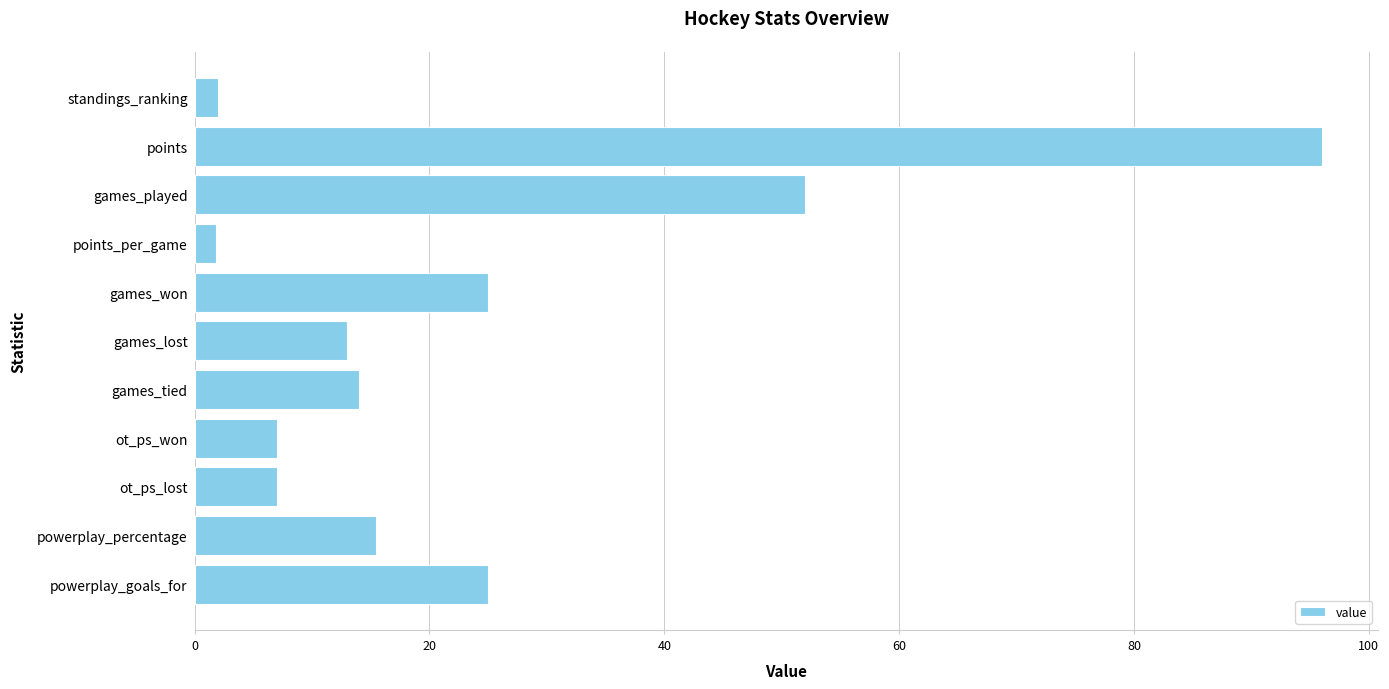

Between ot_ps_lost and powerplay_goals_for, which is larger?

powerplay_goals_for